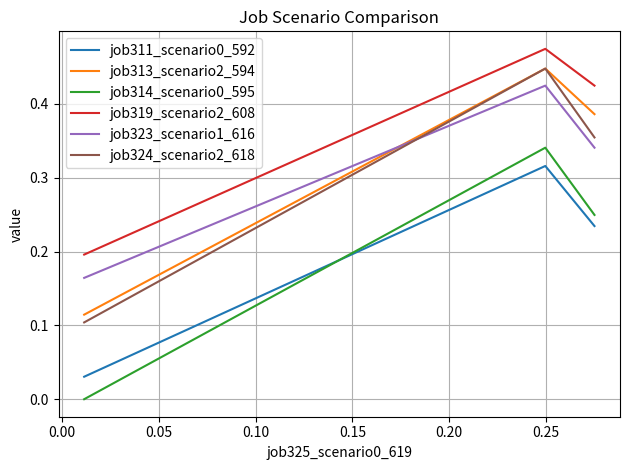

Which series has the largest total across all categories?

job319_scenario2_608